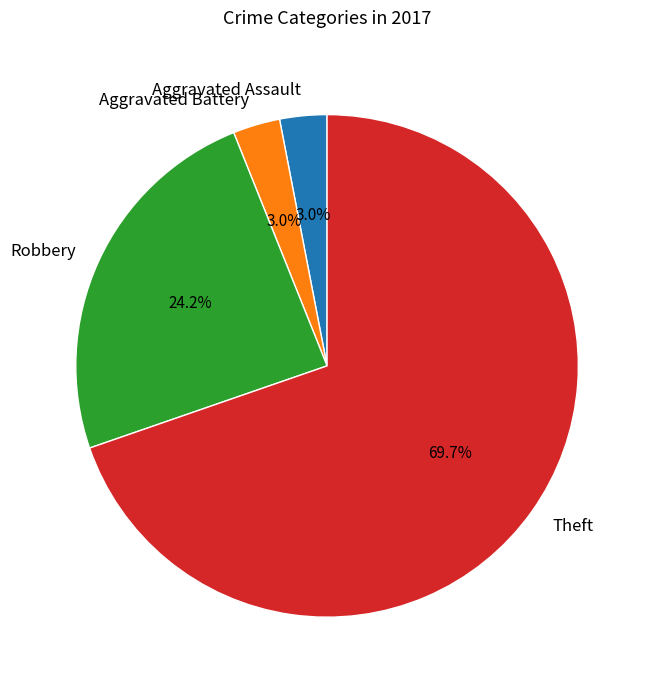

True or false: Aggravated Battery accounts for 3% of the total.

True